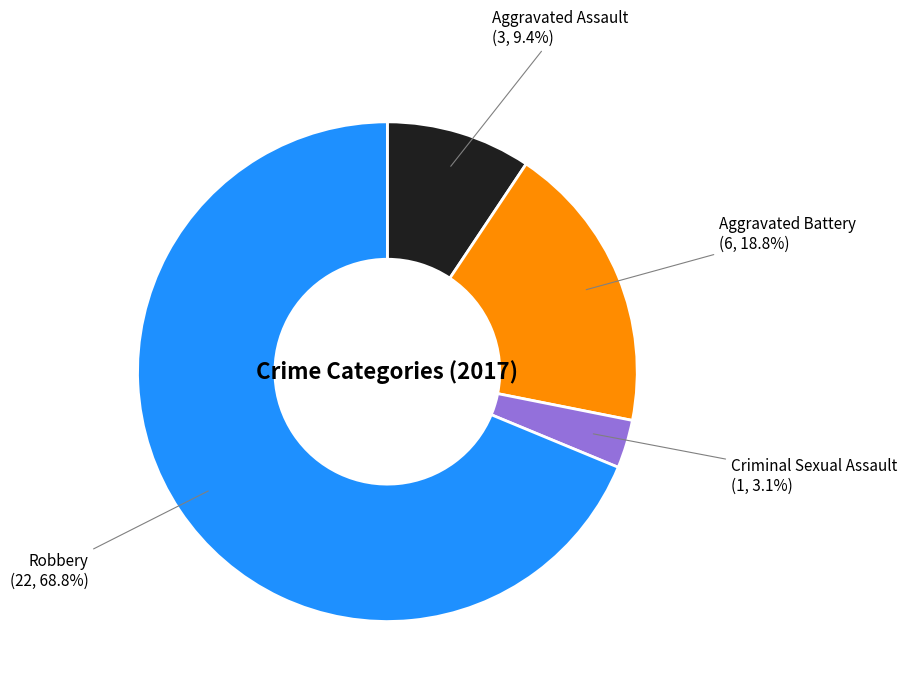

What is the largest slice in the pie chart?

Robbery